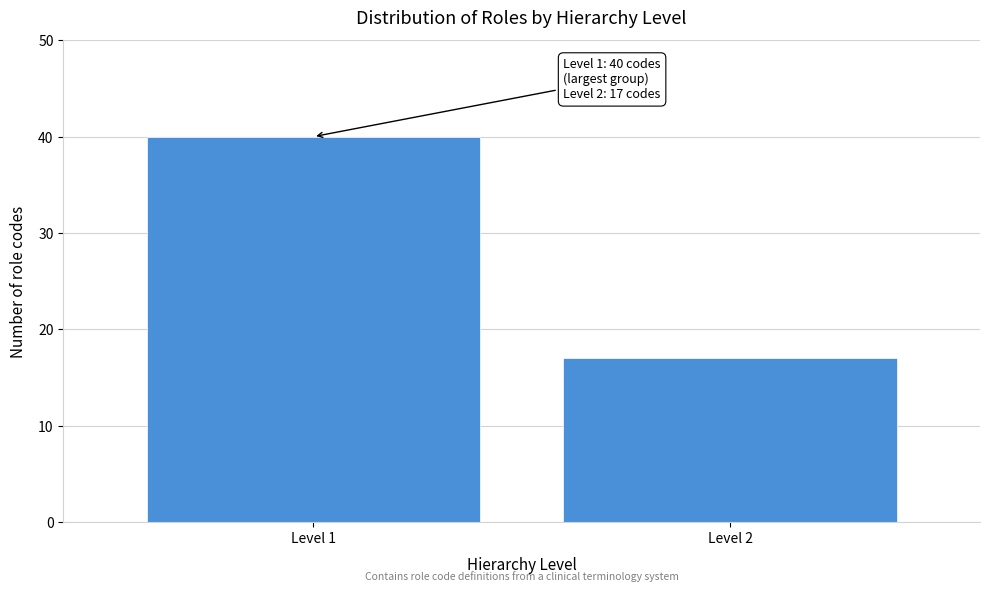

Reading right to left, extract all data points from this chart.

Level 2=17	Level 1=40